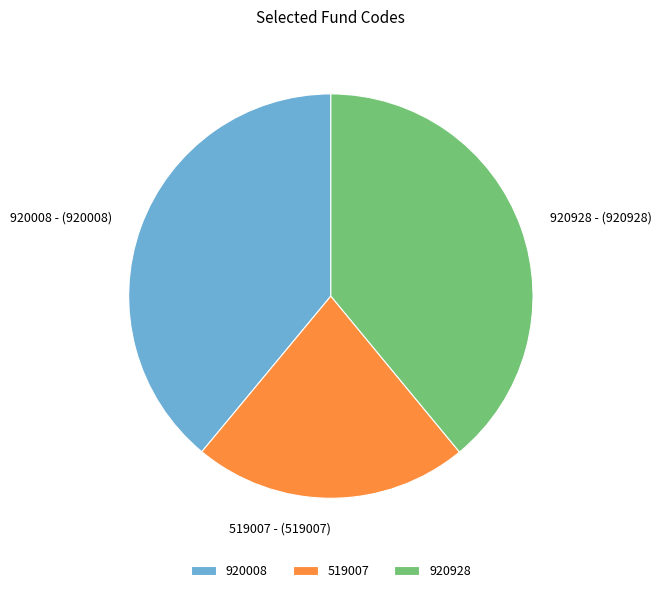

How many slices are in this pie chart?

3